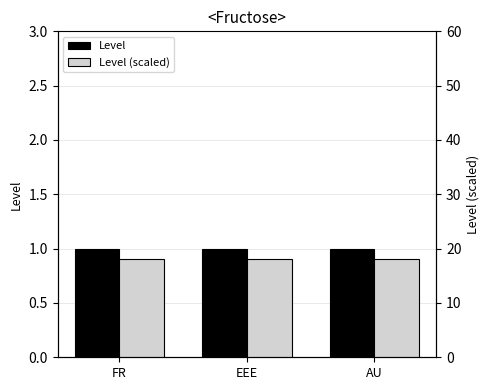

What is the lowest value of the Level series?

1